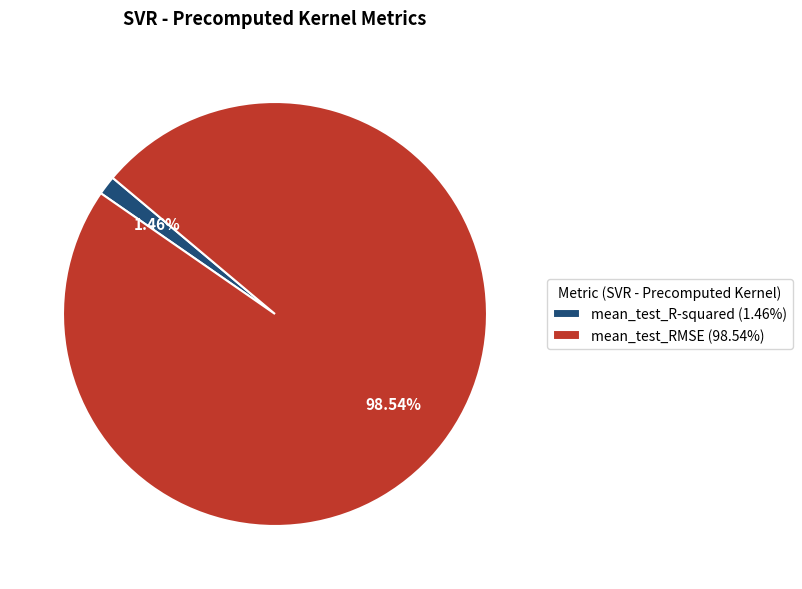

How many segments does this pie chart have?

2